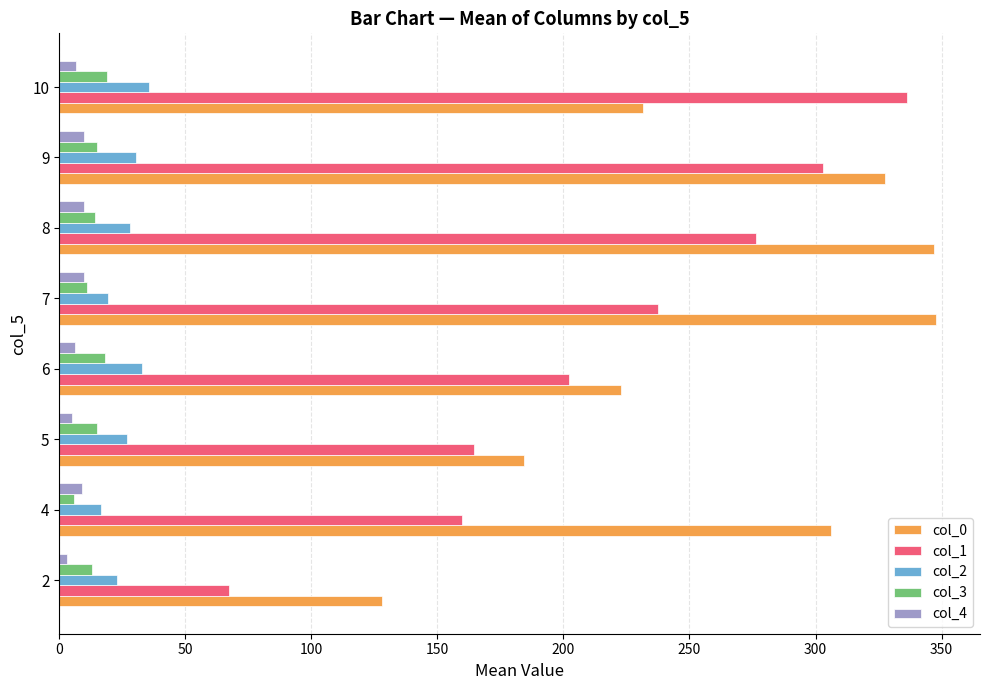

What is the average value of the col_1 series?

218.4